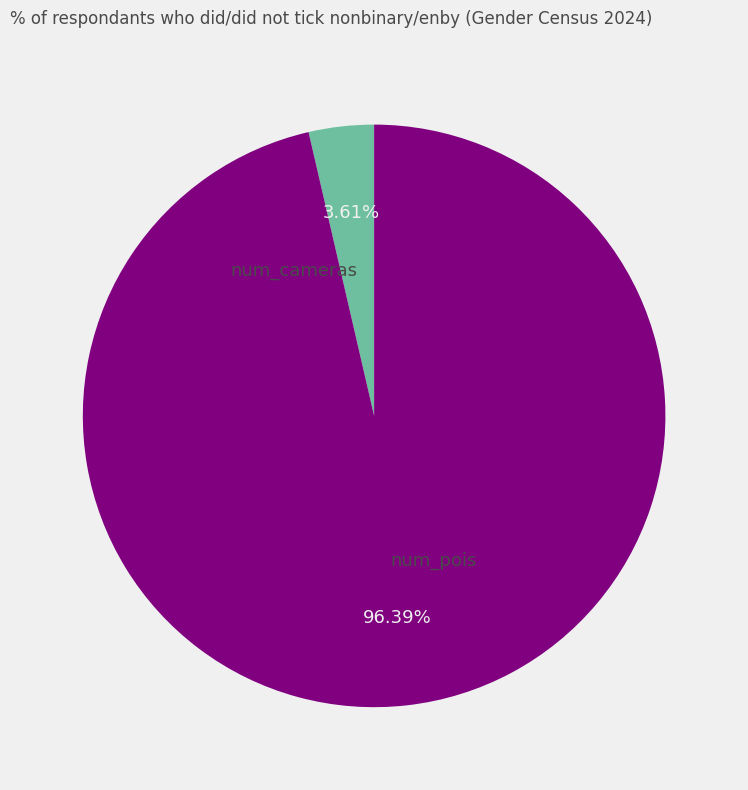

Between num_pois and num_cameras, which is larger?

num_pois